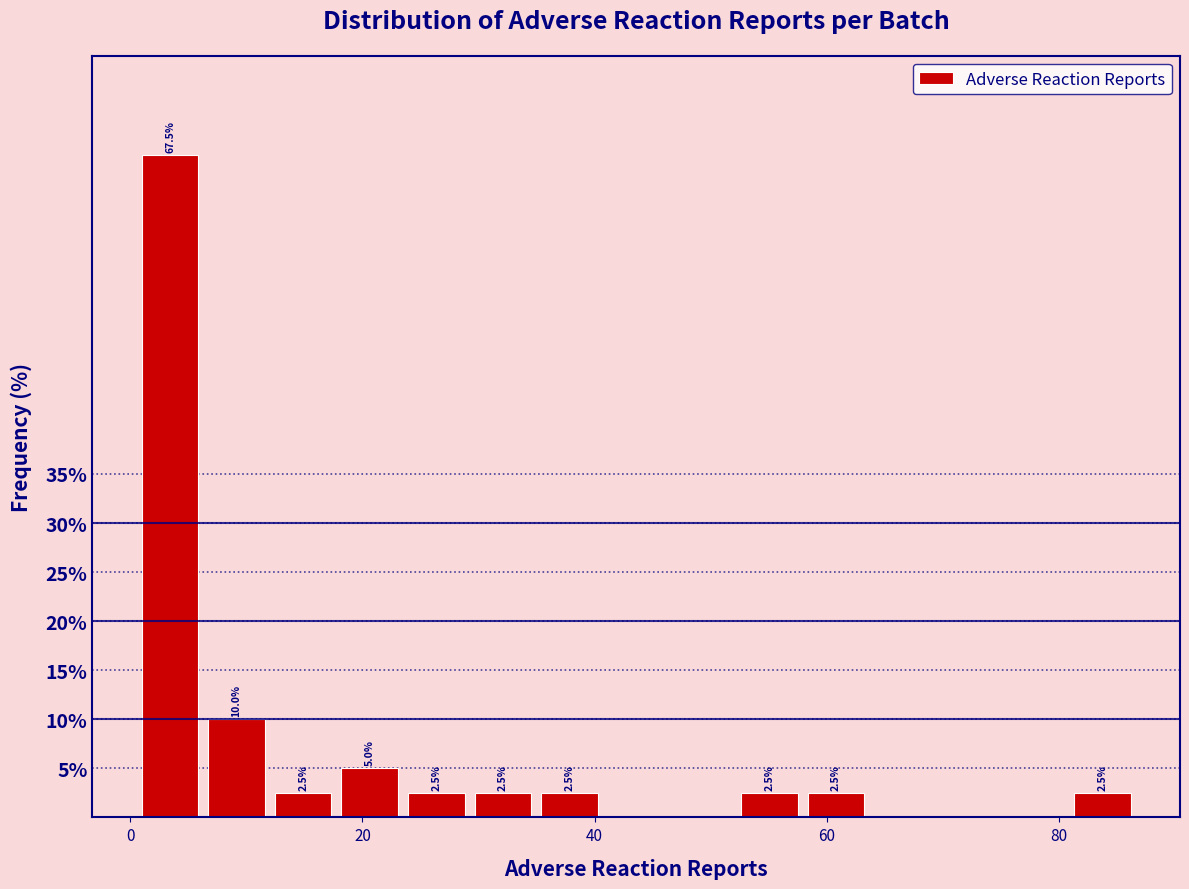

Around what value on the x-axis is the tallest bar? Give the approximate position of its centre, as read against the axis.

4